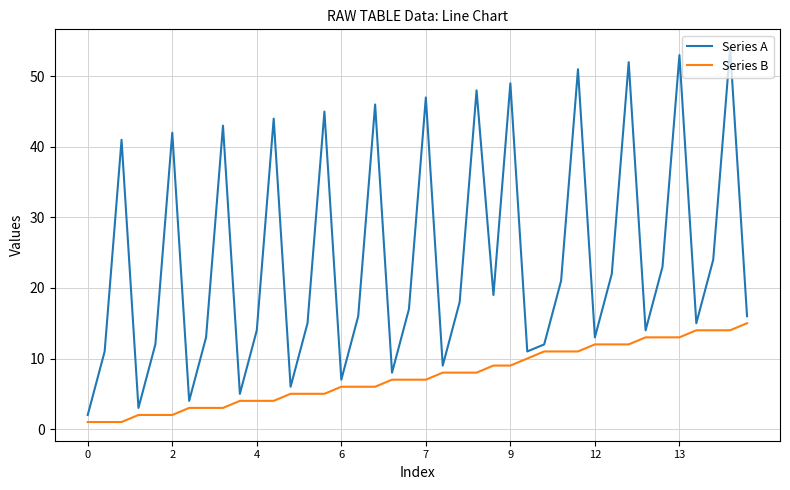

Which series has the largest range (max minus min)?

Series A